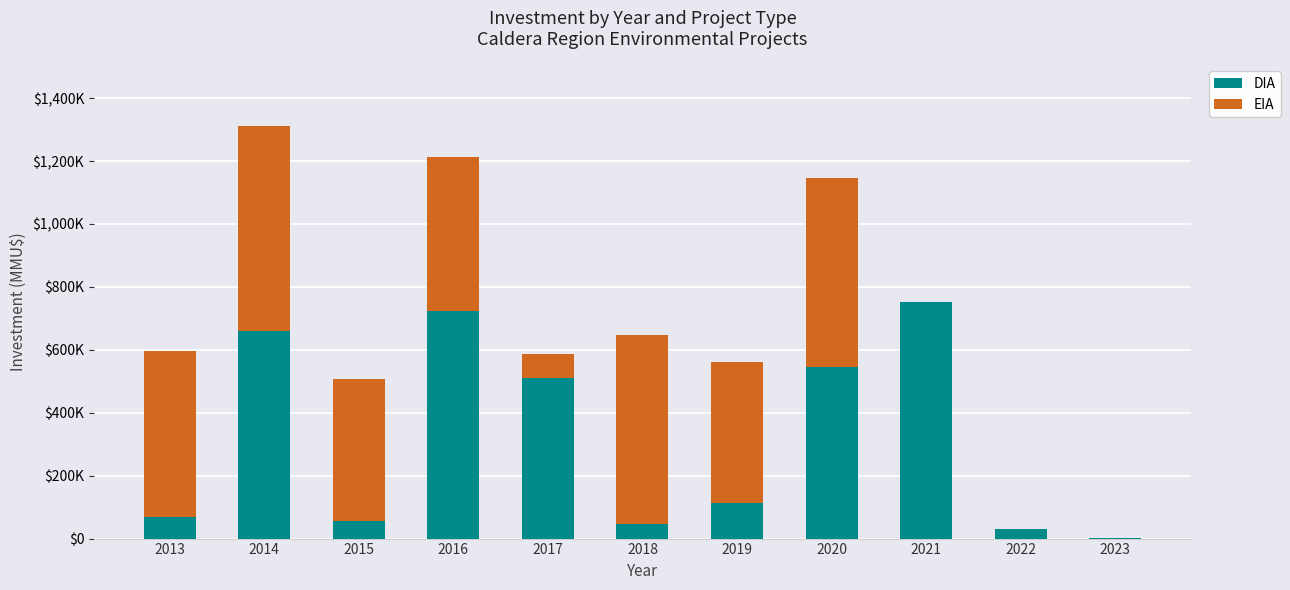

Which series changed the most between 2016 and 2018?

DIA